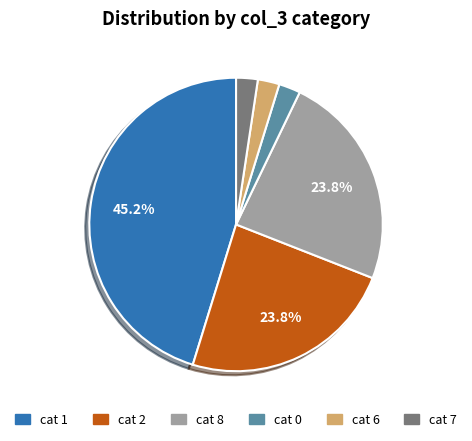

Is there any slice that represents more than half of the pie?

No